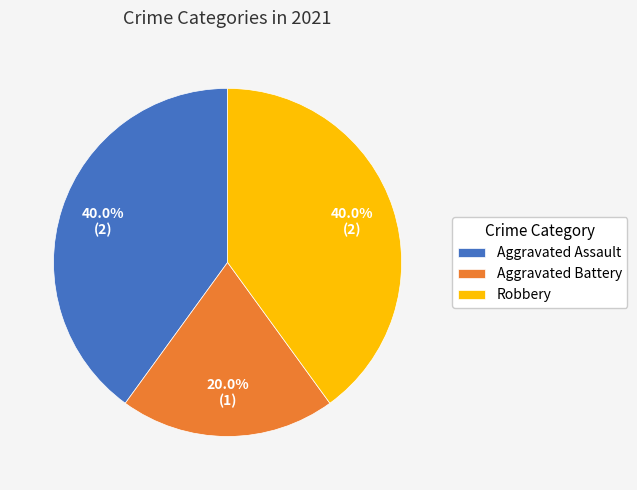

Approximately how many times larger is the value at Aggravated Battery compared to Aggravated Assault?

0.5